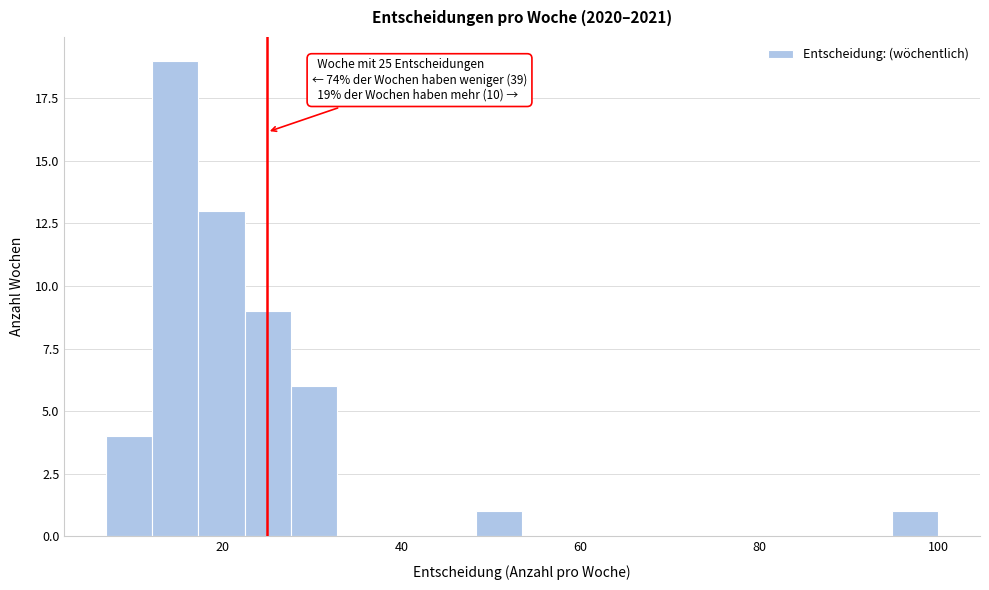

Read against the x-axis, roughly where is the centre of the tallest bar?

14